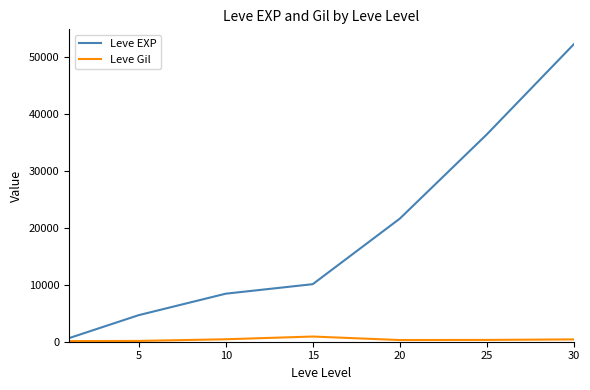

Which series has the widest spread of values?

Leve EXP